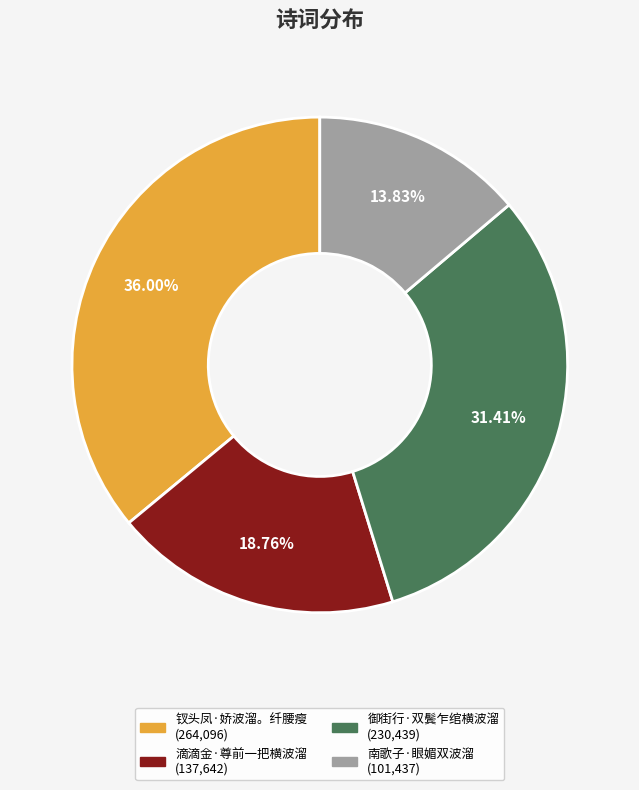

Is 钗头凤·娇波溜。纤腰瘦 the majority of the pie?

No